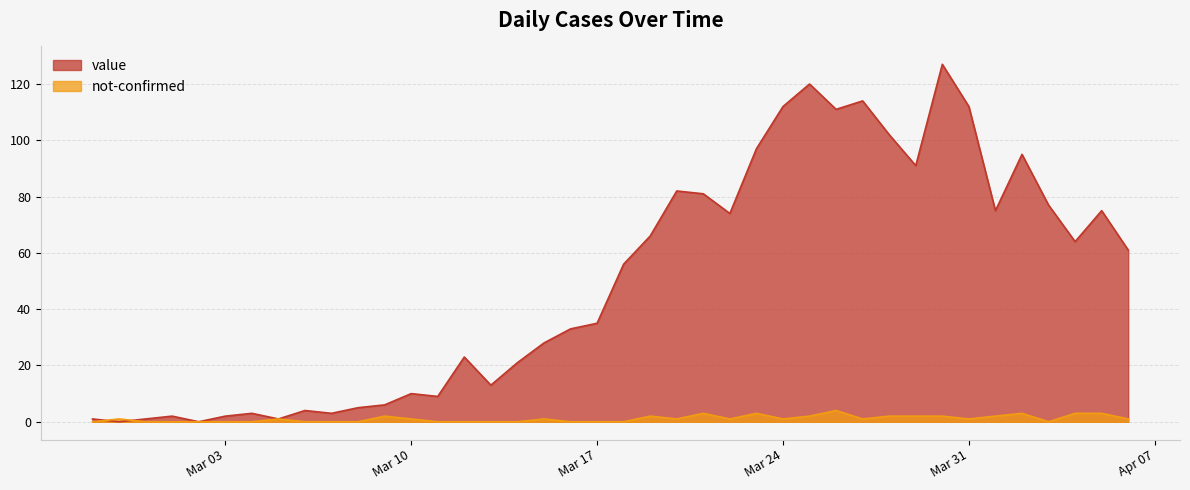

Reading right to left, extract all data points from this chart.

value: 61	75	64	77	95	75	112	127	91	102	114	111	120	112	97	74	81	82	66	56	35	33	28	21	13	23	9	10	6	5	3	4	1	3	2	0	2	1	0	1
not-confirmed: 1	3	3	0	3	2	1	2	2	2	1	4	2	1	3	1	3	1	2	0	0	0	1	0	0	0	0	1	2	0	0	0	1	0	0	0	0	0	1	0